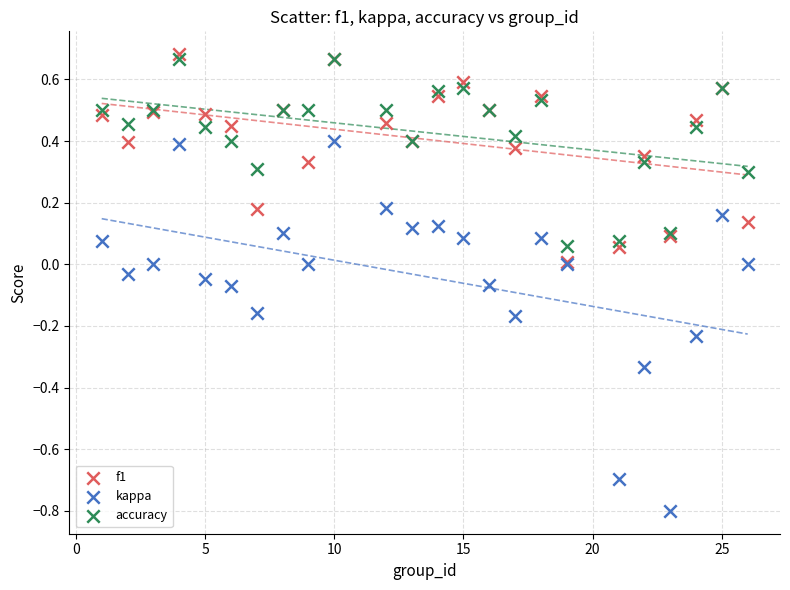

Which series reaches the minimum Y coordinate?

kappa